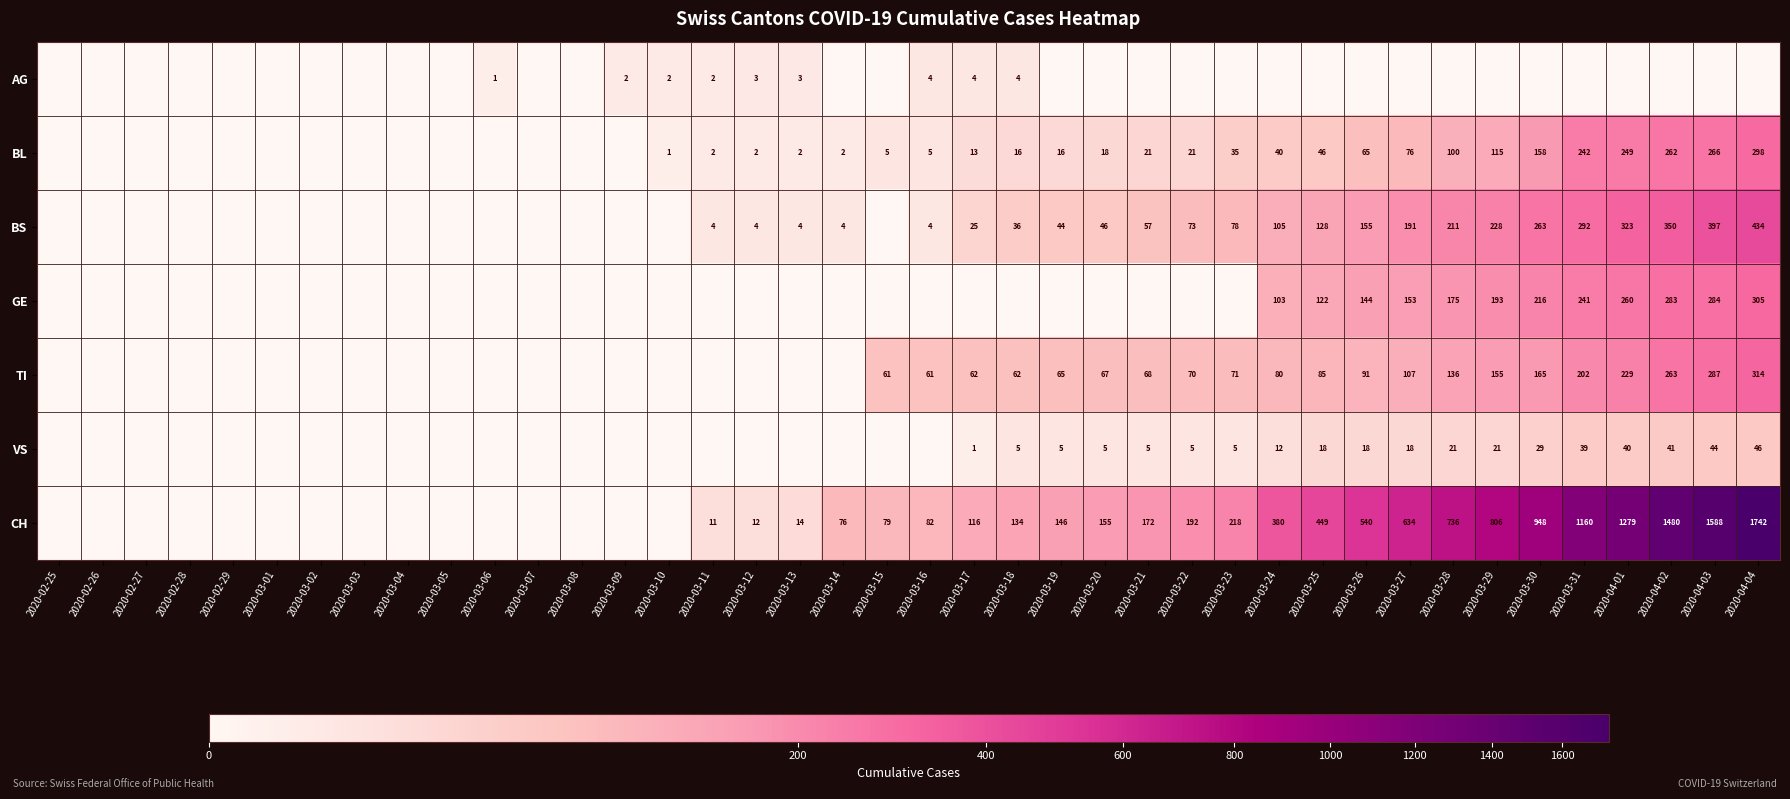

Which category has the highest value across all series?

2020-04-04